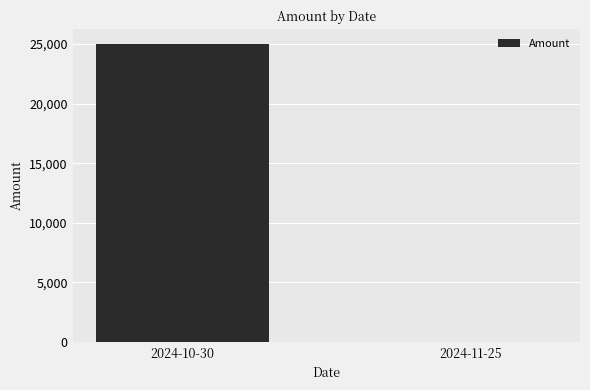

The chart shows a value of 14984 at 2024-10-30. True or false?

False